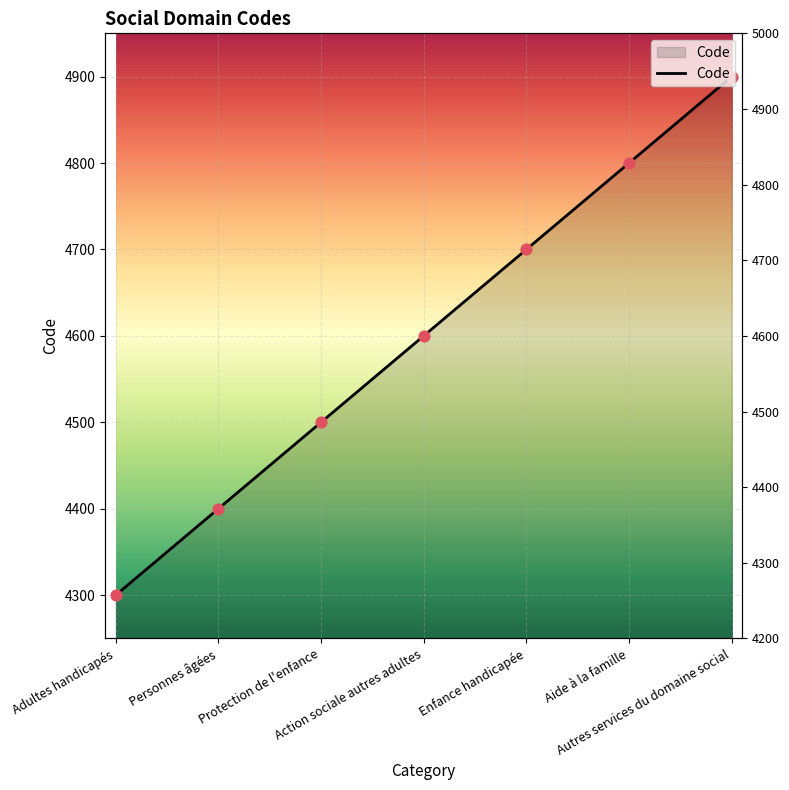

What is the change in value from Adultes handicapés to Enfance handicapée?

+400